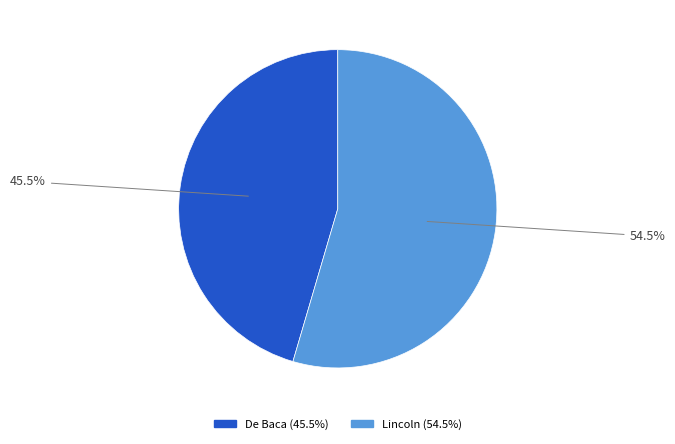

Which has a higher value, Lincoln or De Baca?

Lincoln